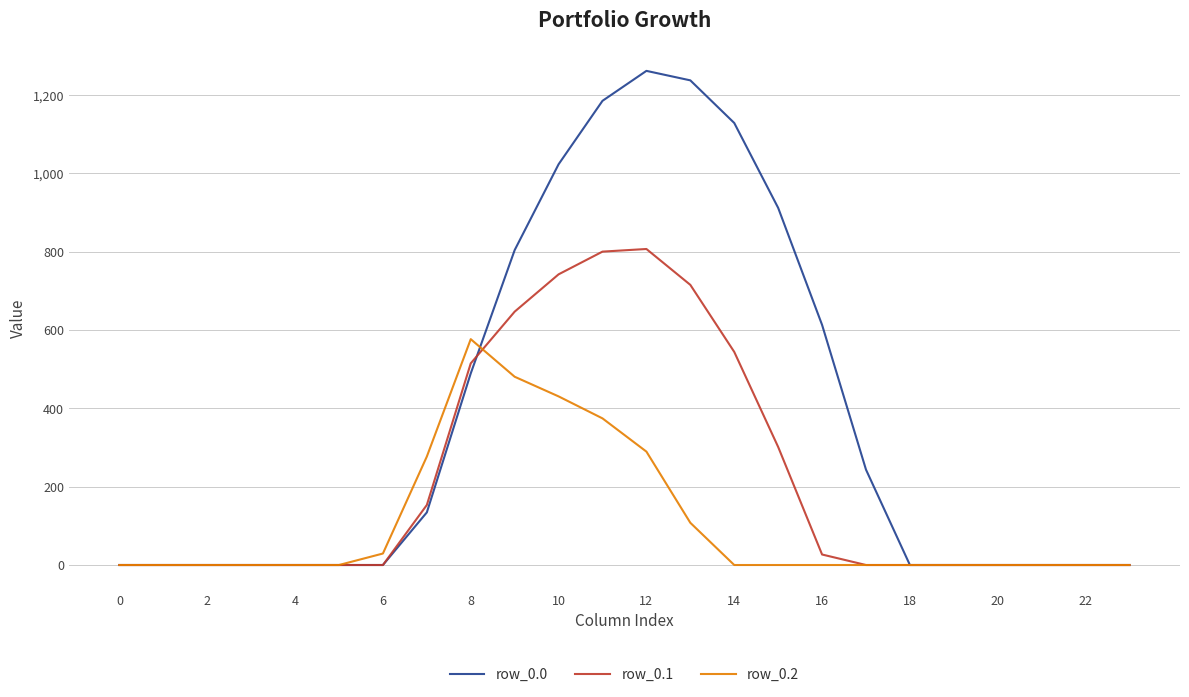

Which series has the largest range (max minus min)?

row_0.0